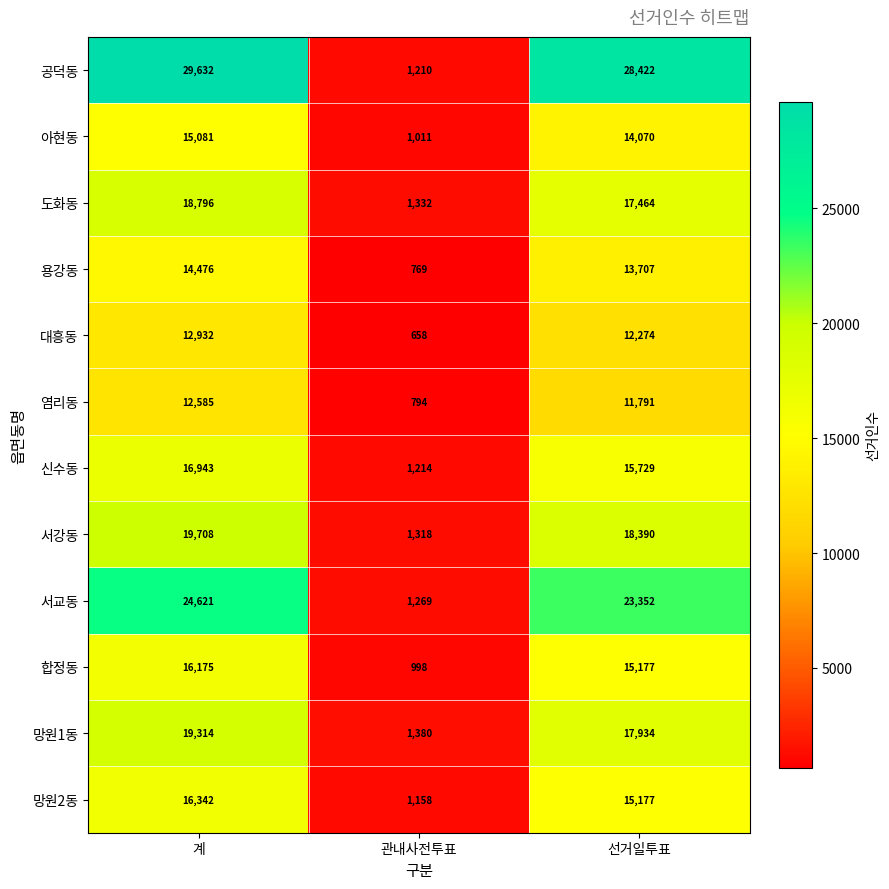

Which series changed the most between 관내사전투표 and 선거일투표?

공덕동